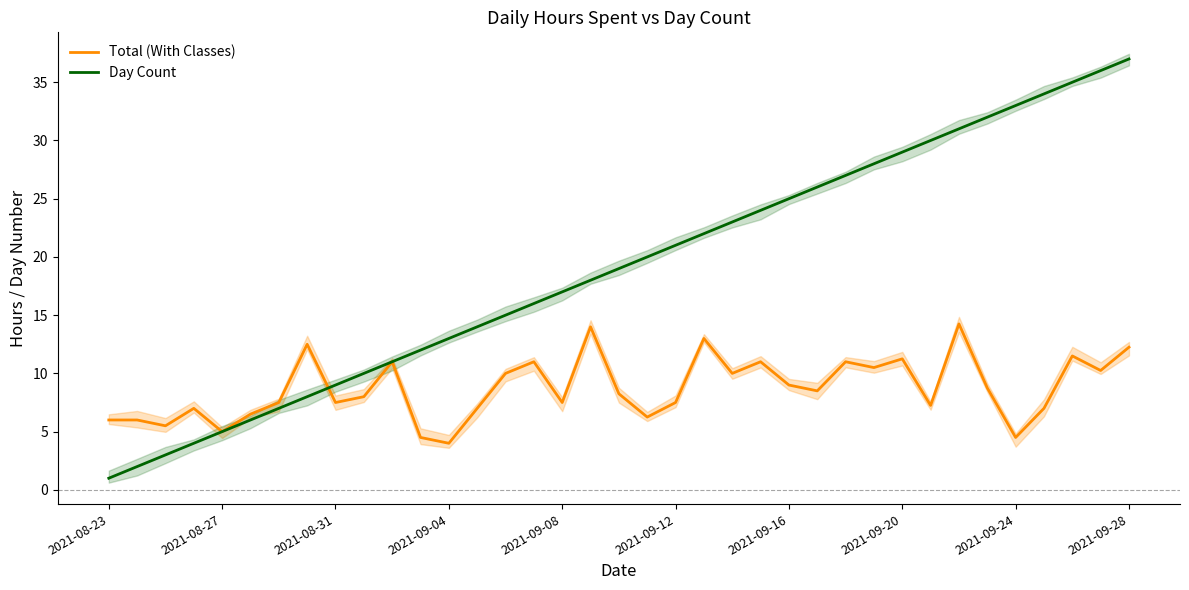

How many series are shown in this chart?

2